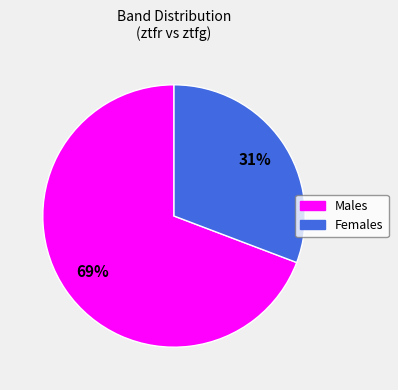

Does any single category account for the majority?

Yes